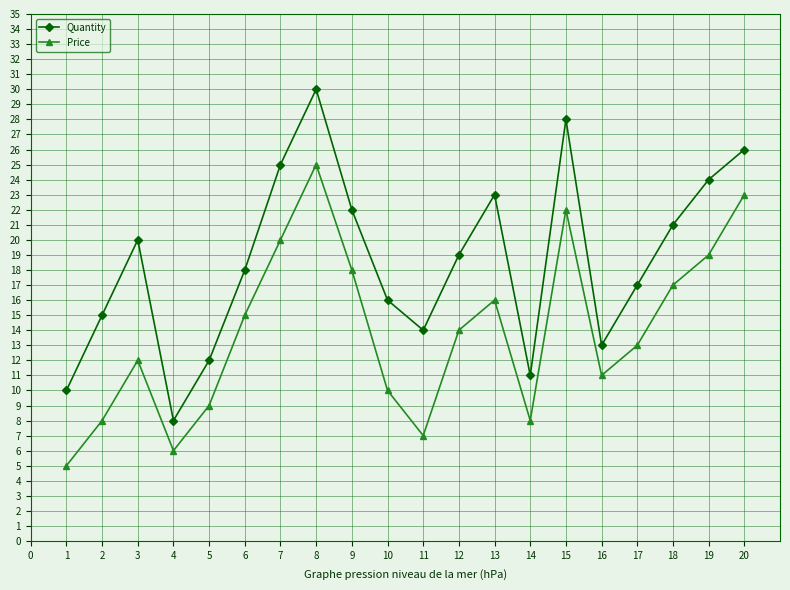

What are all the series names shown in the legend?

Quantity, Price